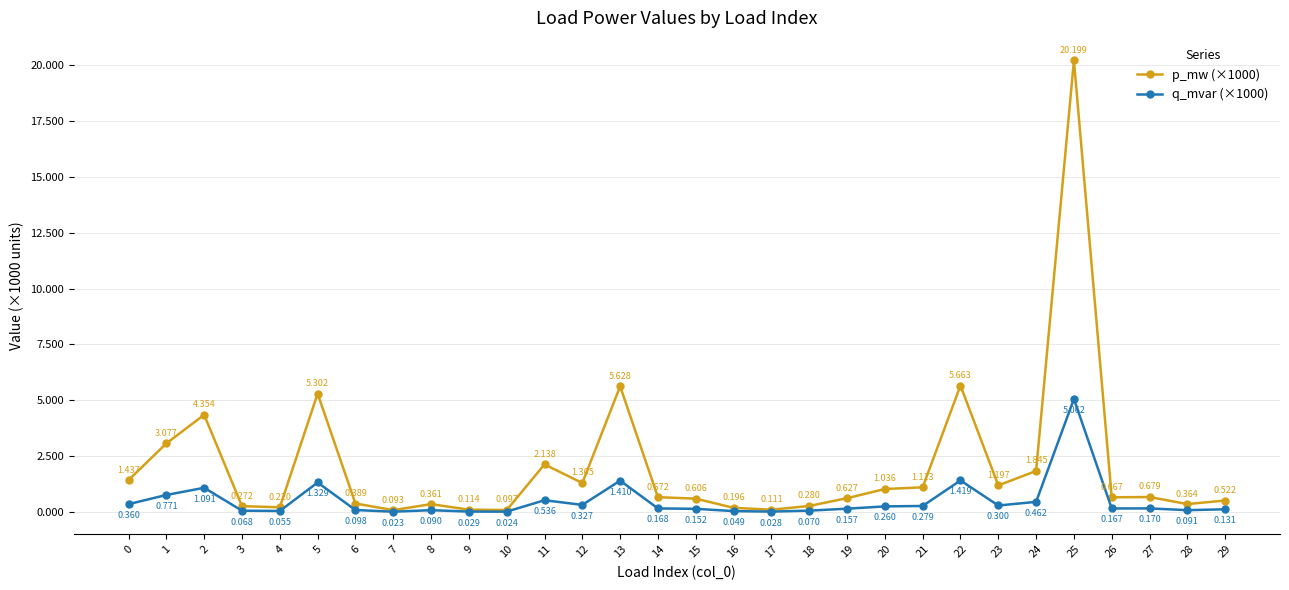

Rank the series by their maximum value, from lowest to highest.

q_mvar (×1000), p_mw (×1000)